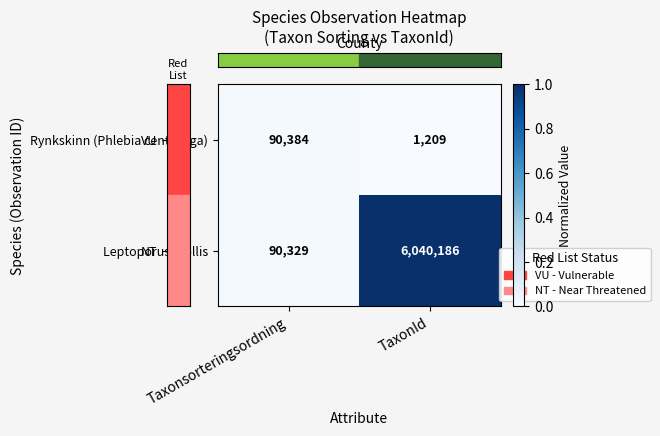

Reading left to right, list all the values displayed in this chart.

Rynkskinn (Phlebia centrifuga): Taxonsorteringsordning=90384	TaxonId=1209
Leptoporus mollis: Taxonsorteringsordning=90329	TaxonId=6040186